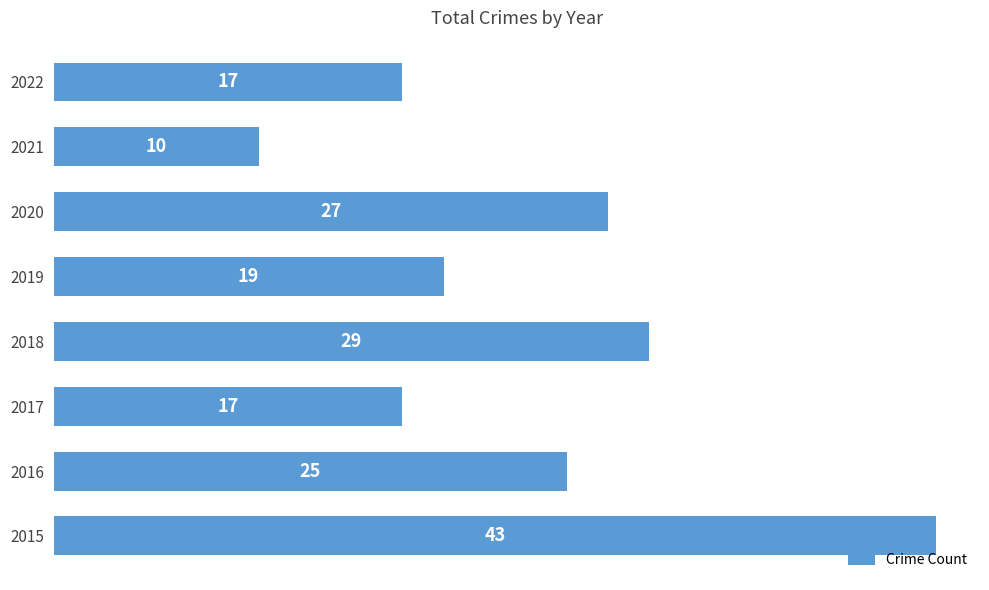

What is the difference between the maximum and second lowest values?

26